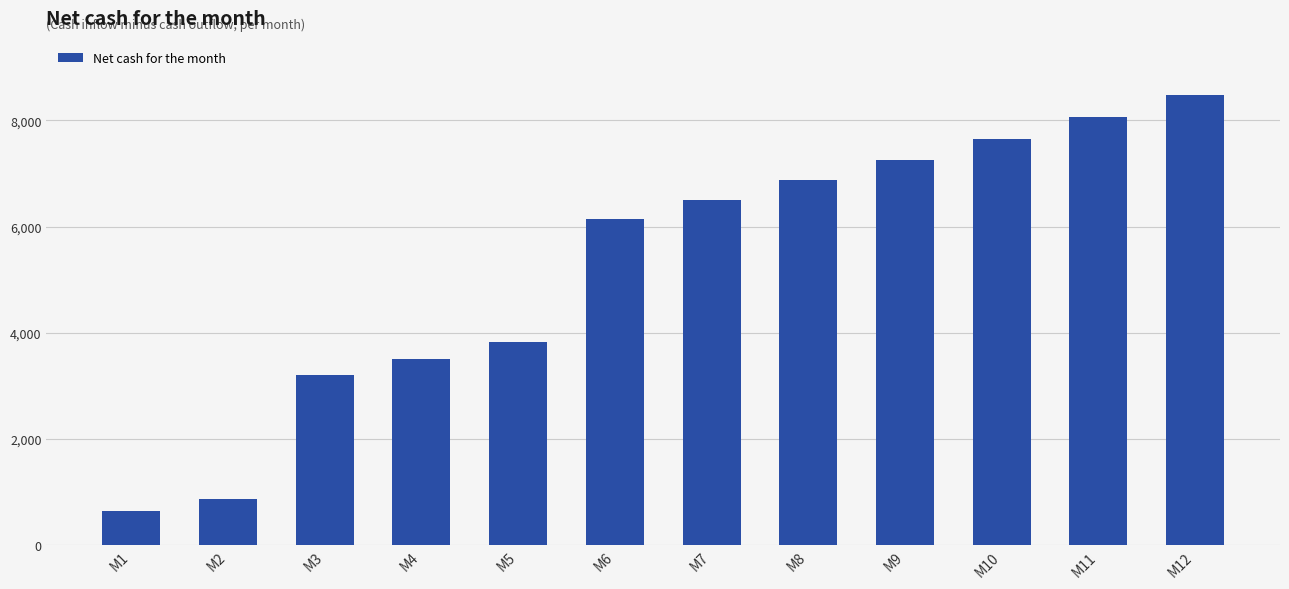

Reading left to right, extract all data points from this chart.

650	877	3210	3511	3819	6137	6502	6877	7261	7655	8060	8474